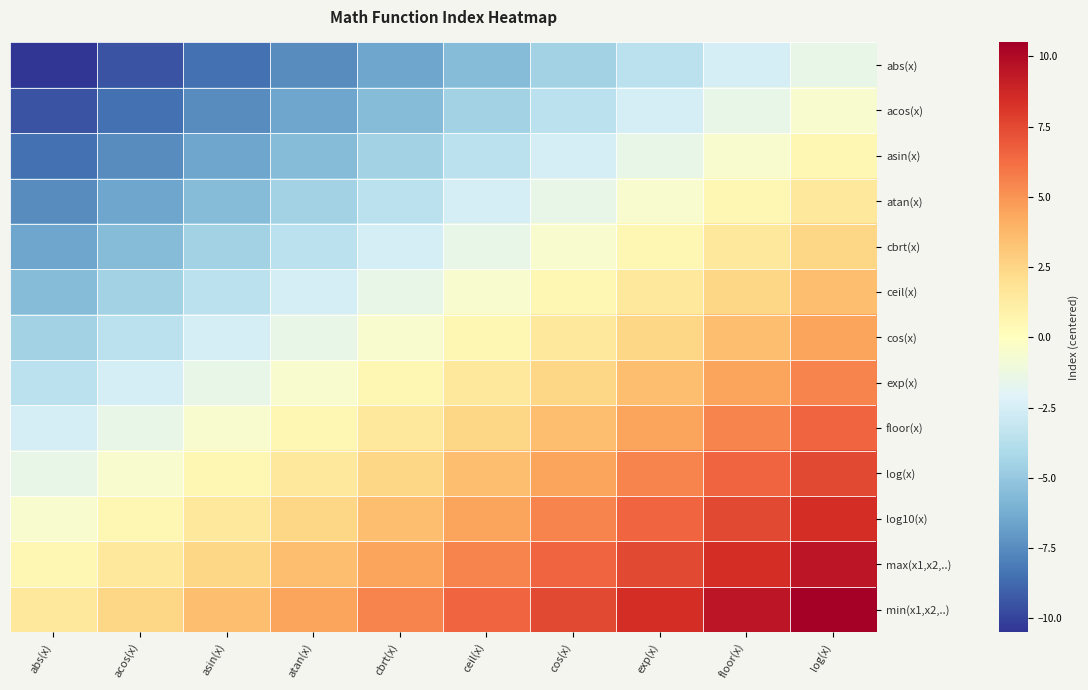

How many data points does each series have?

10